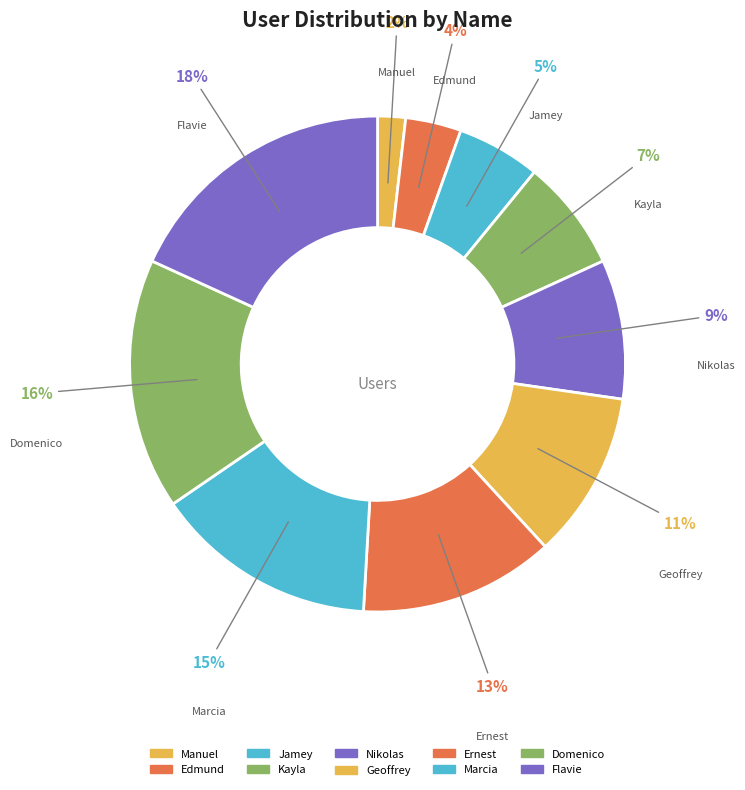

Approximately how many times larger is the value at Domenico compared to Geoffrey?

1.5